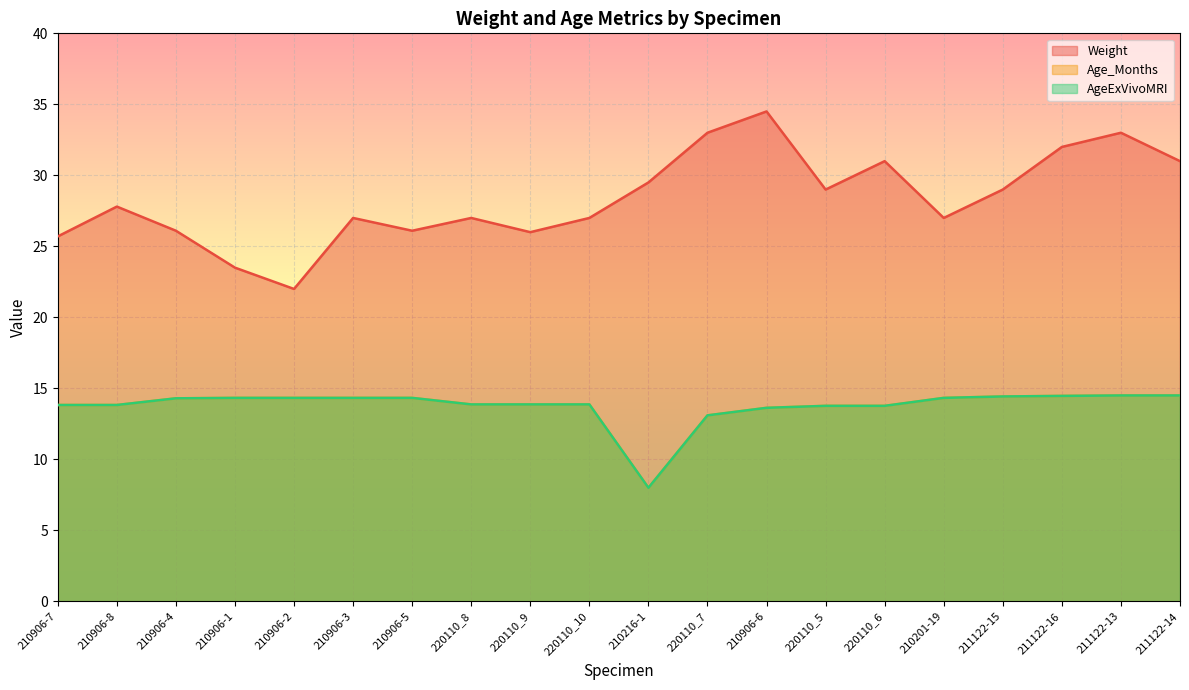

What is the label of the 20th point from the right?

210906-7